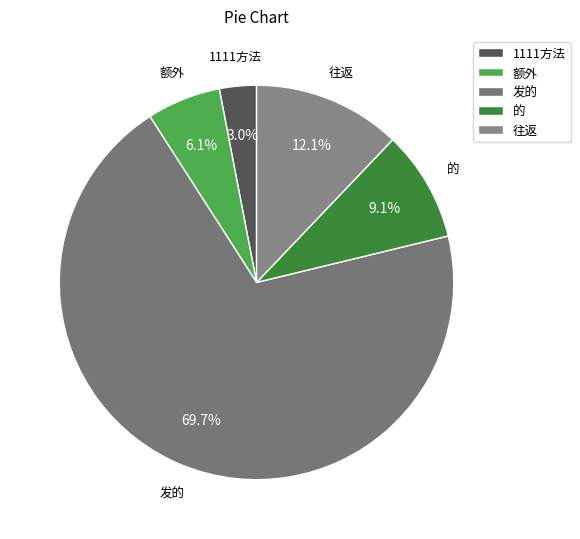

To the nearest percent, what is the difference between the 1111方法 and 发的 slice percentages?

67%